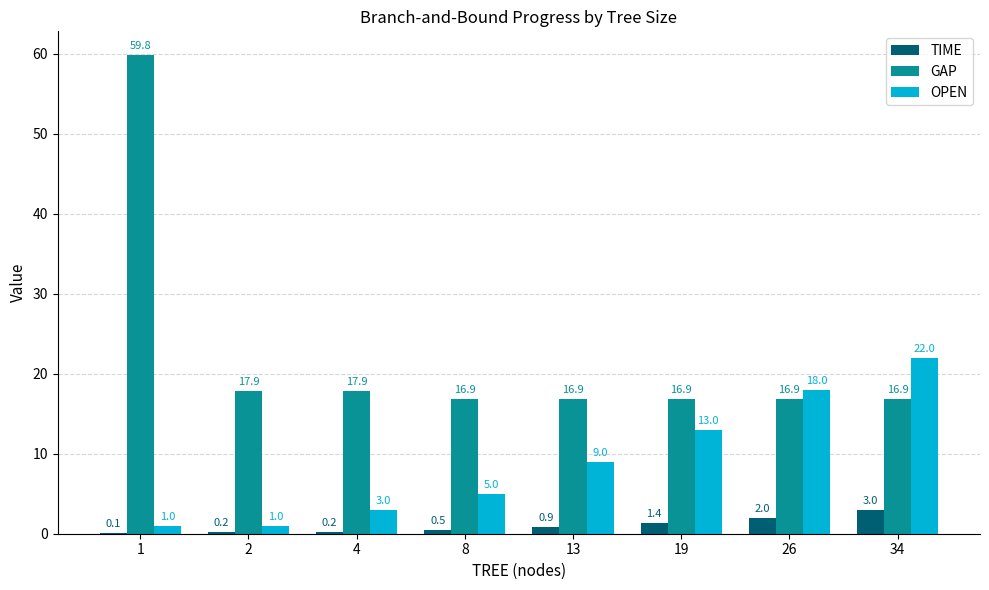

Between 4 and 13, which series saw the biggest shift?

OPEN